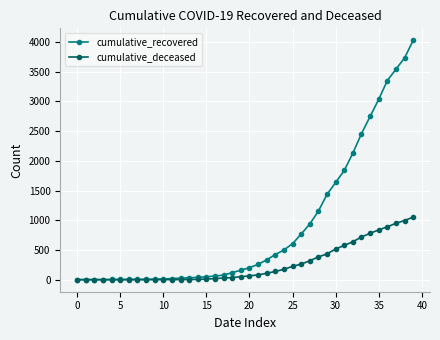

At how many categories does at least one series exceed 3207?

4